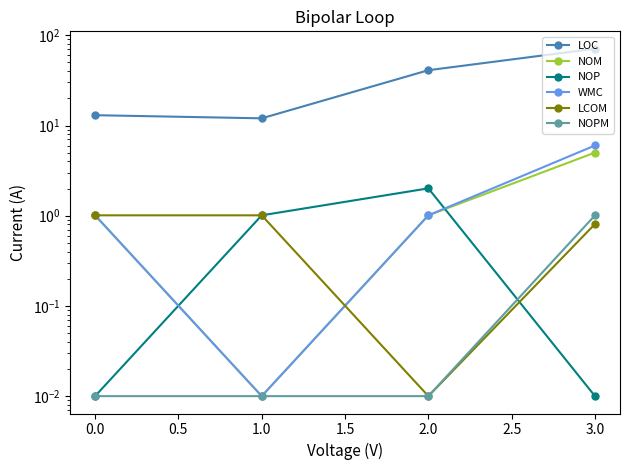

Which series has the largest total across all categories?

LOC